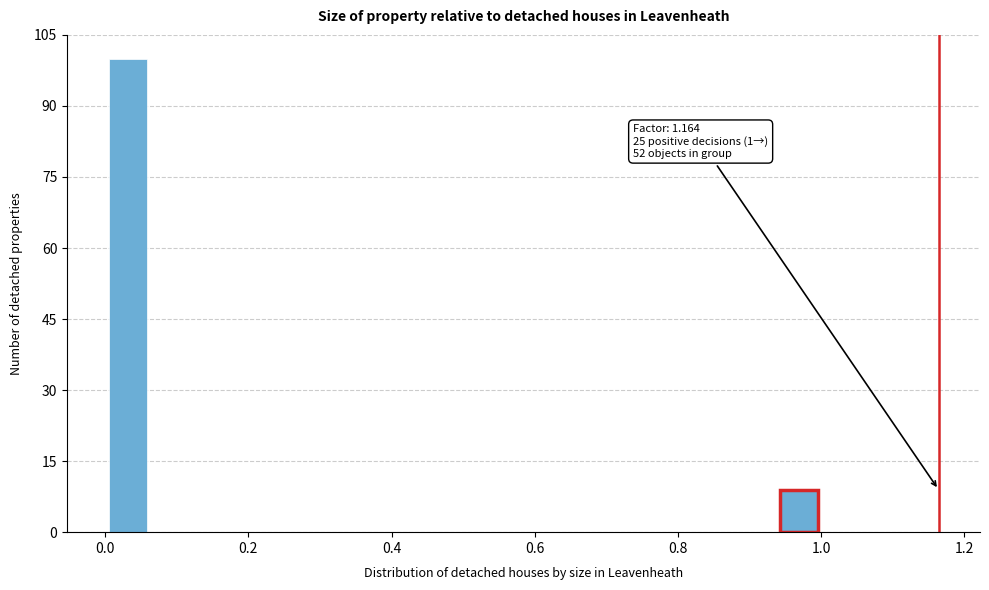

Around what value on the x-axis is the tallest bar? Give the approximate position of its centre, as read against the axis.

0.04